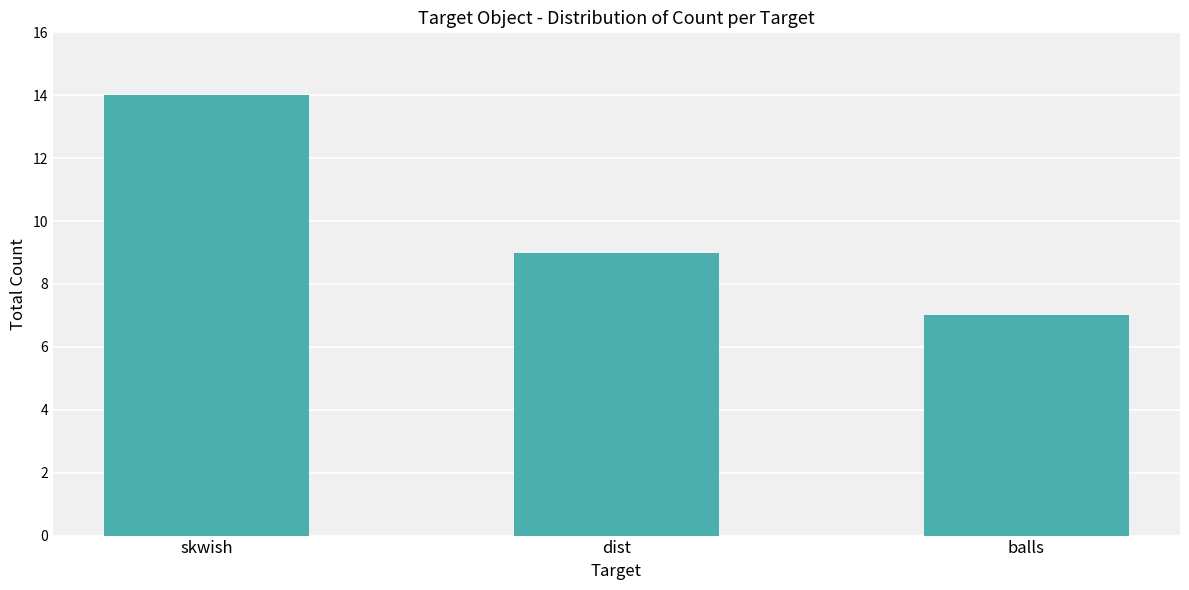

Which category has the highest value across all series?

skwish